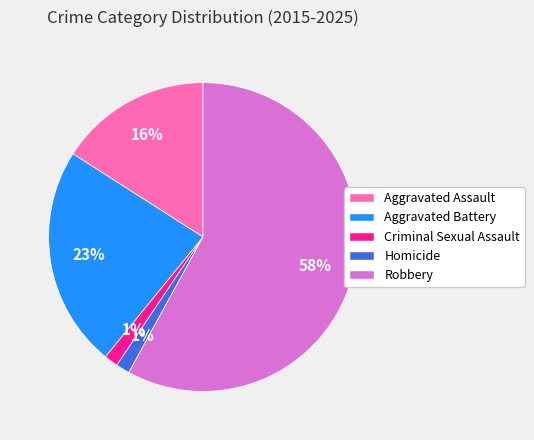

To the nearest percent, what is the average slice percentage?

20%